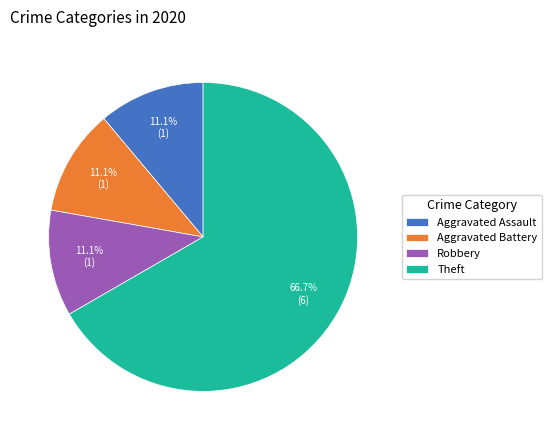

Is there a majority slice in this chart?

Yes